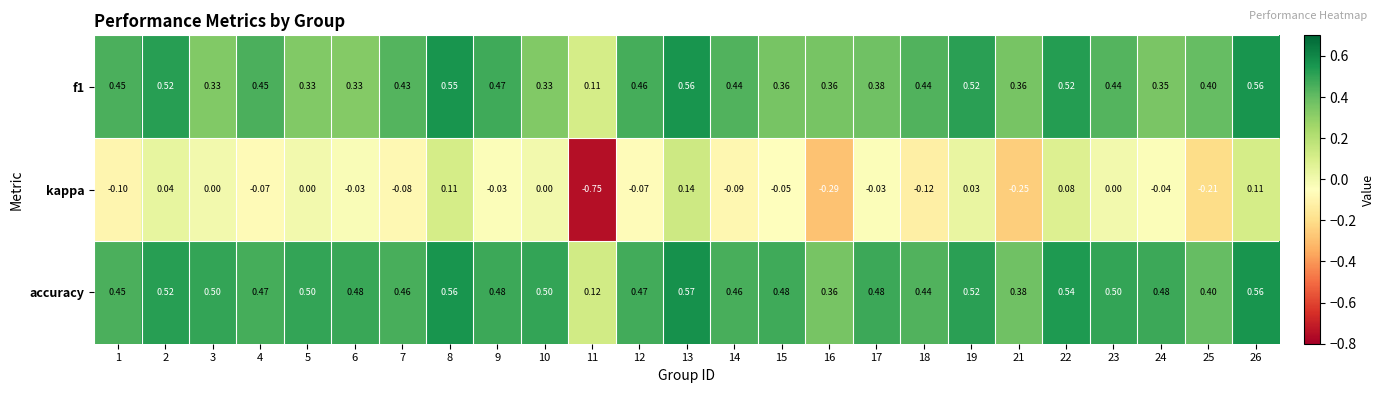

Rank the series at 24 from lowest to highest value.

kappa, f1, accuracy